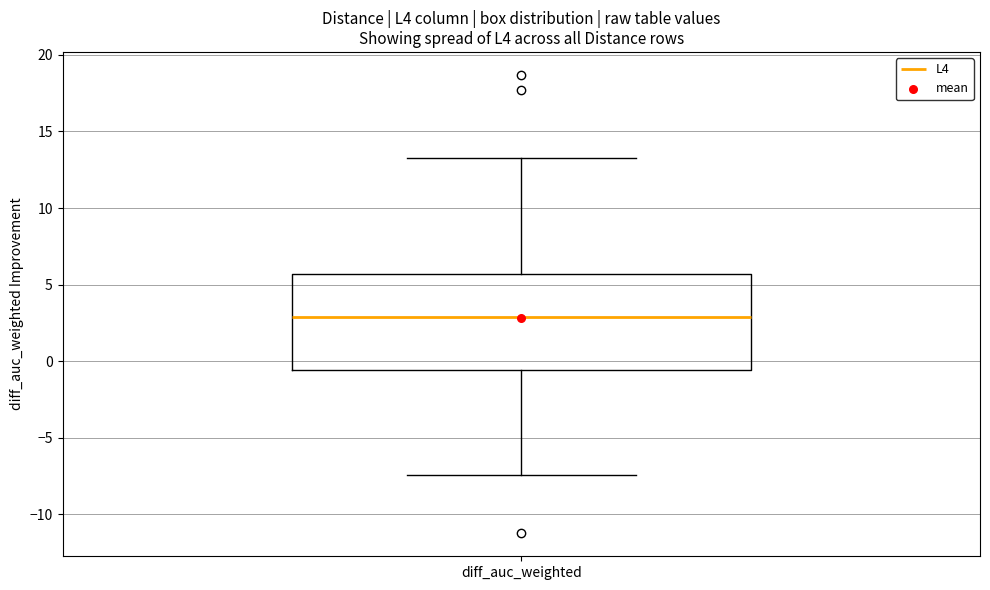

Where does the lower whisker of the box for diff_auc_weighted end on the y-axis? The values are not printed on the chart, so give them approximately, as read against the axis.

-7.5